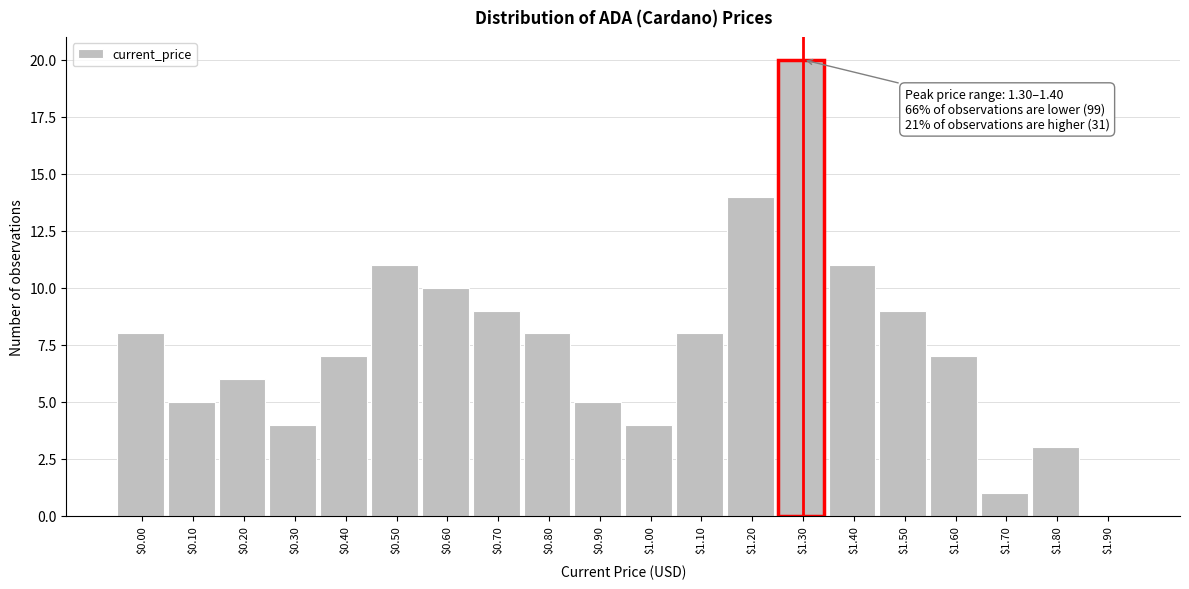

Is it true that the value at $1.70 is 2?

False